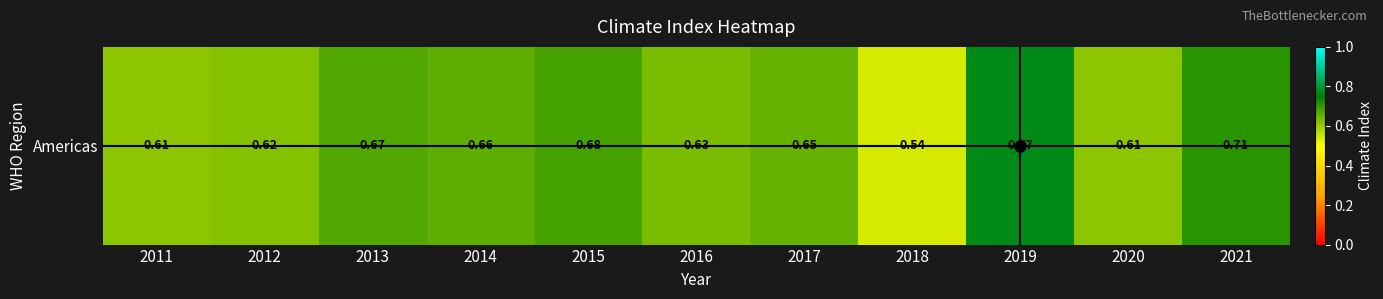

Which category has the lowest value across all series?

2018